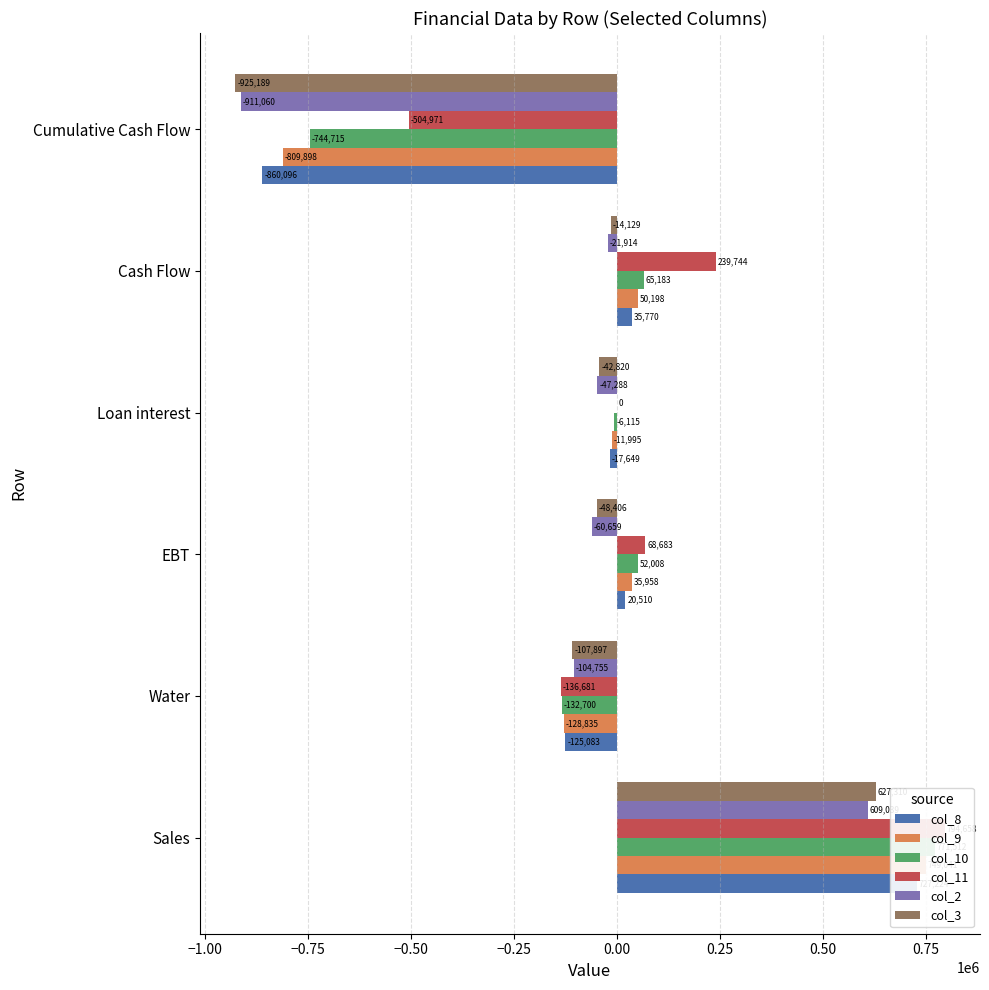

What is the difference between the maximum and second lowest values in the col_10 series?

904212.5